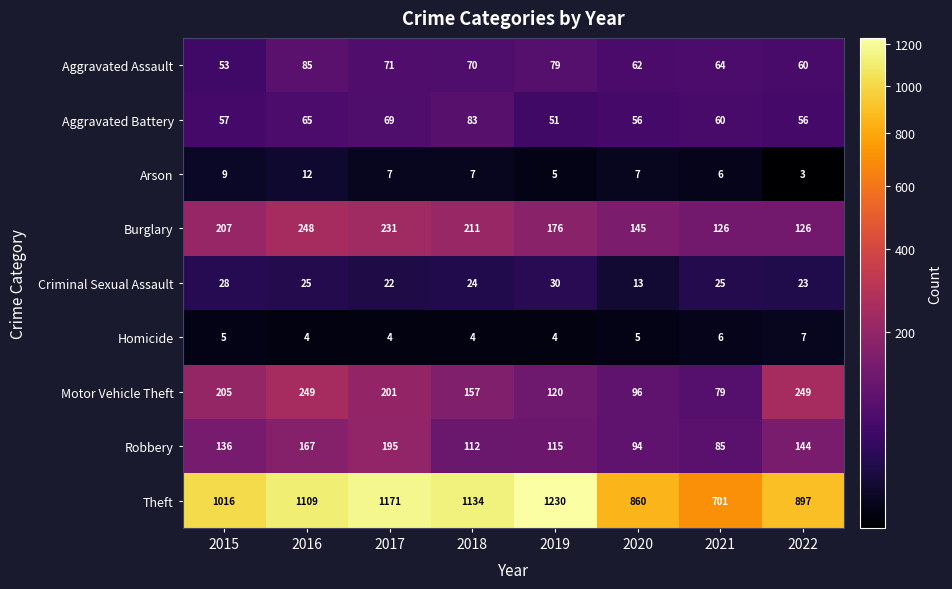

What is the sum of the Motor Vehicle Theft values at 2017 and 2018?

358